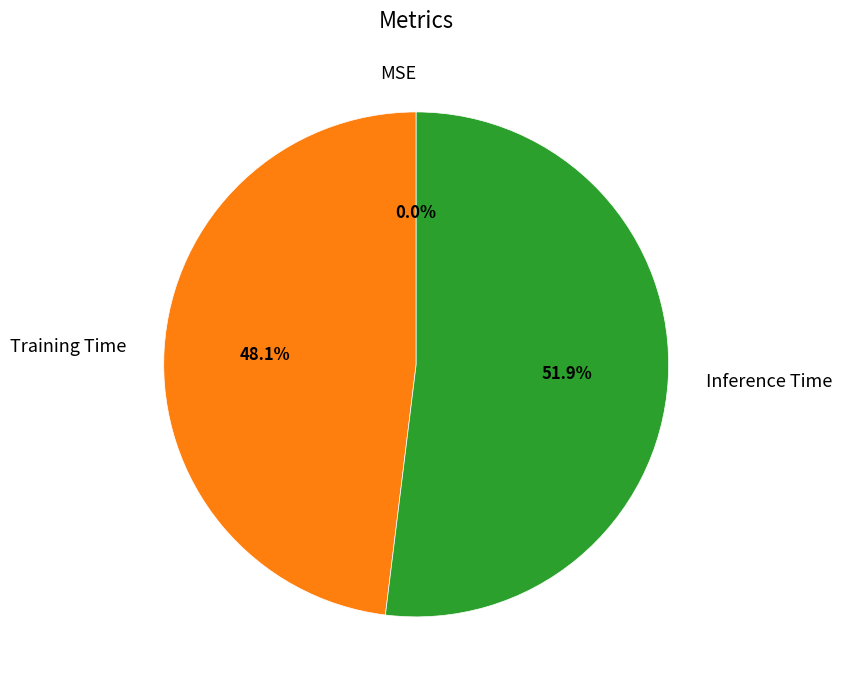

What portion of the pie excludes Inference Time?

48.1%